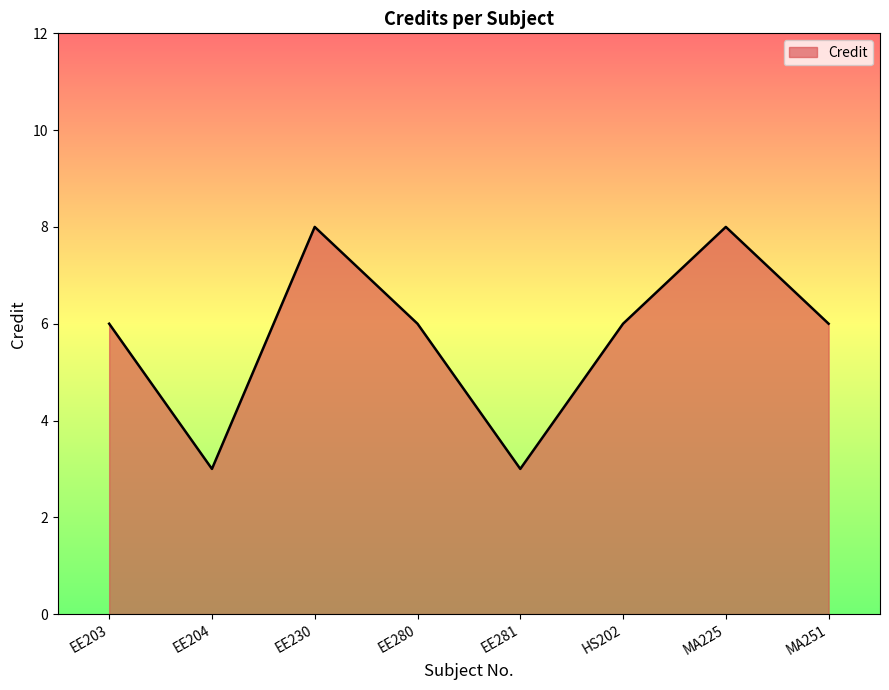

Read the value at HS202.

6